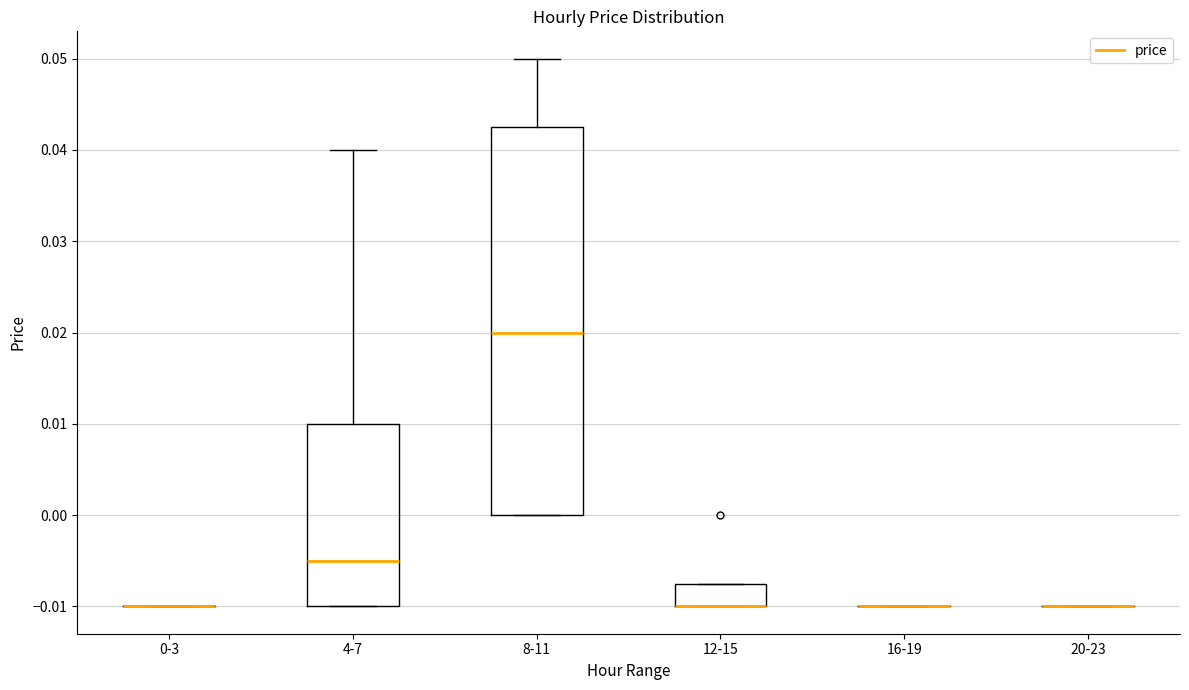

Comparing the boxes themselves (not the whiskers), which one is the tallest?

8-11